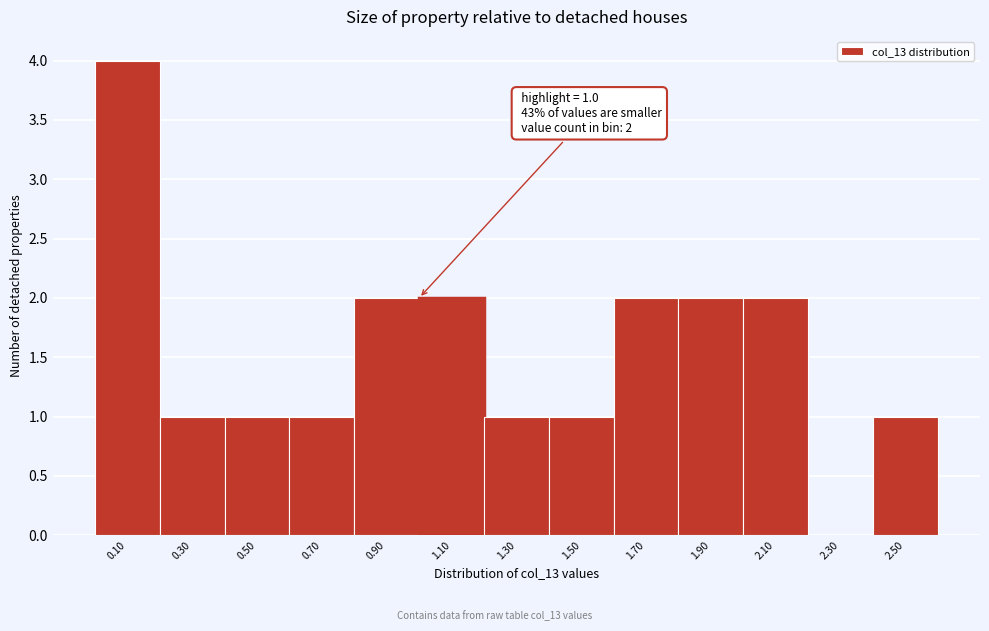

Over which range of the x-axis is the bar tallest?

0.0 to 0.2